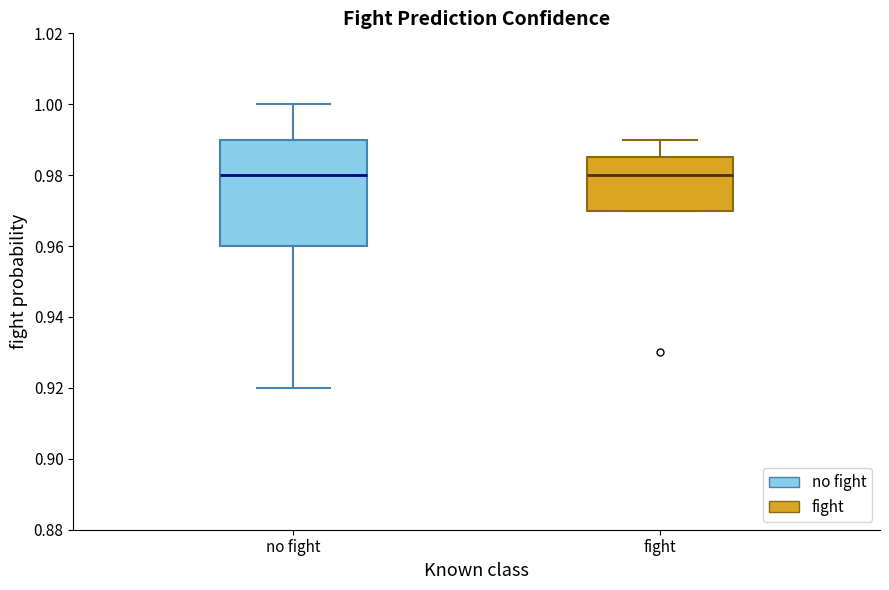

Reading left to right, read every box against the y-axis: the position of its median line, the range the box covers, and the ends of its whiskers. The values are not printed on the chart, so give them approximately, as read against the axis.

no fight: median 0.980, box 0.960 to 0.990, whiskers 0.920 to 1.000
fight: median 0.980, box 0.970 to 0.986, whiskers 0.970 to 0.990